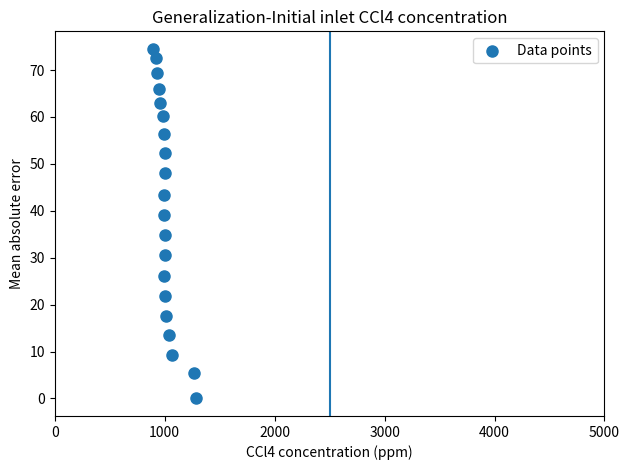

What is the range of Y values (max minus min)?

74.5